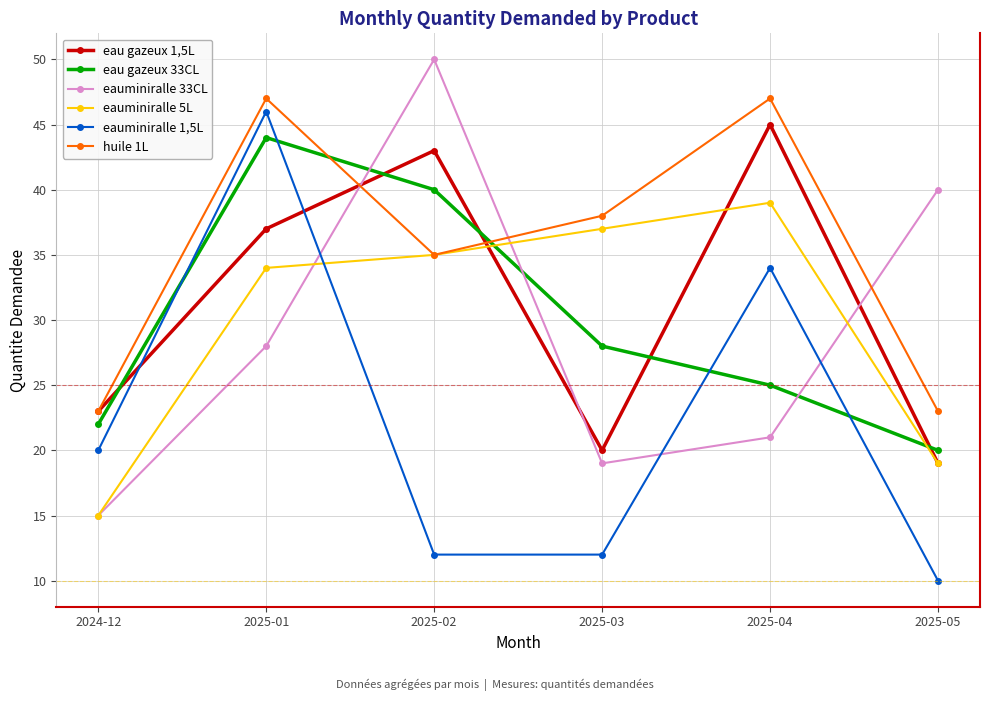

Rank the series by their maximum value, from highest to lowest.

eauminiralle 33CL, huile 1L, eauminiralle 1,5L, eau gazeux 1,5L, eau gazeux 33CL, eauminiralle 5L